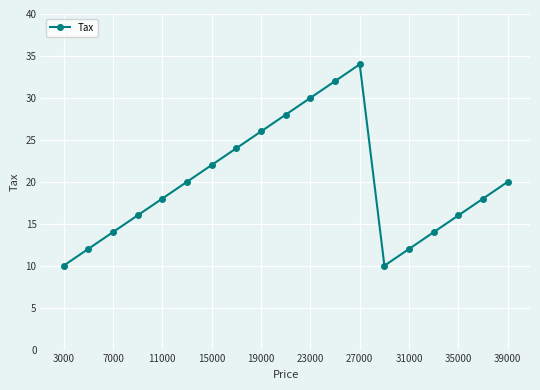

What is the difference between the maximum and minimum values?

24